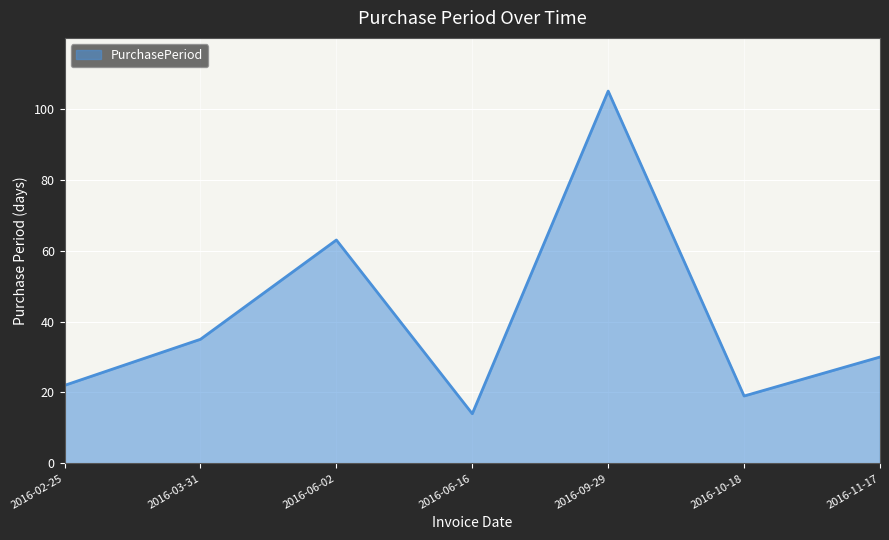

List the labels in order of value, largest first.

2016-09-29, 2016-06-02, 2016-03-31, 2016-11-17, 2016-02-25, 2016-10-18, 2016-06-16